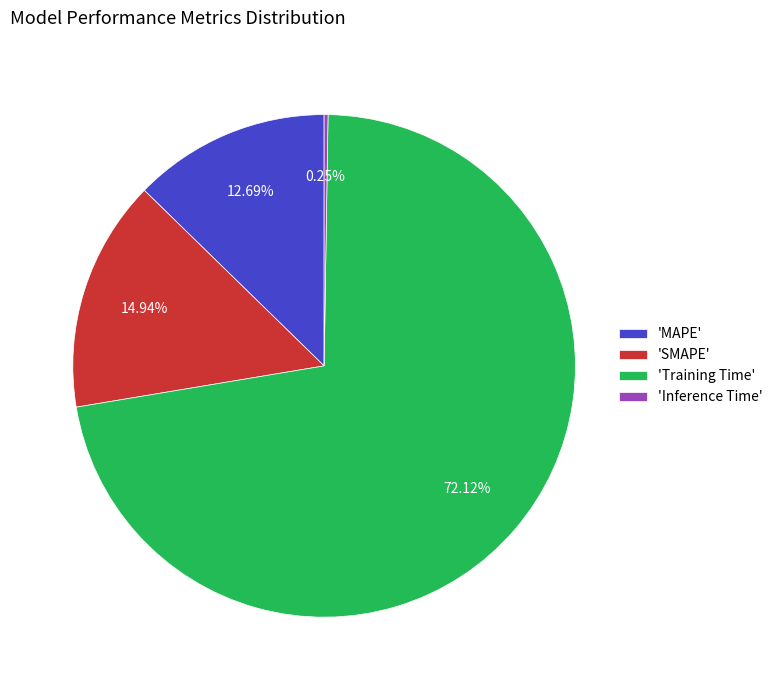

Which slice is the largest?

'Training Time'